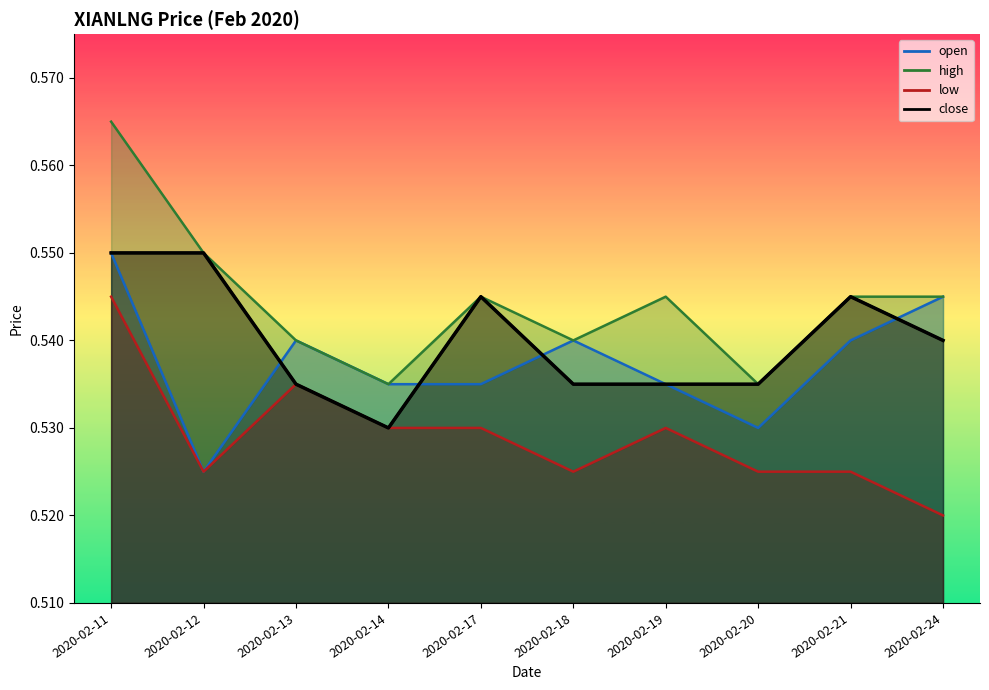

At which label is high closest to 0?

2020-02-14